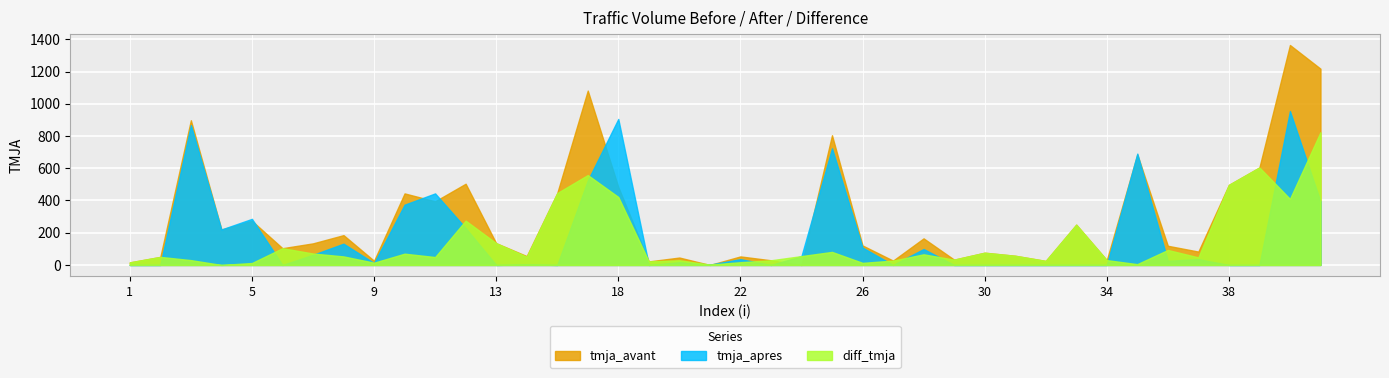

What is the value of the tmja_avant point at the 14th from the left?

55